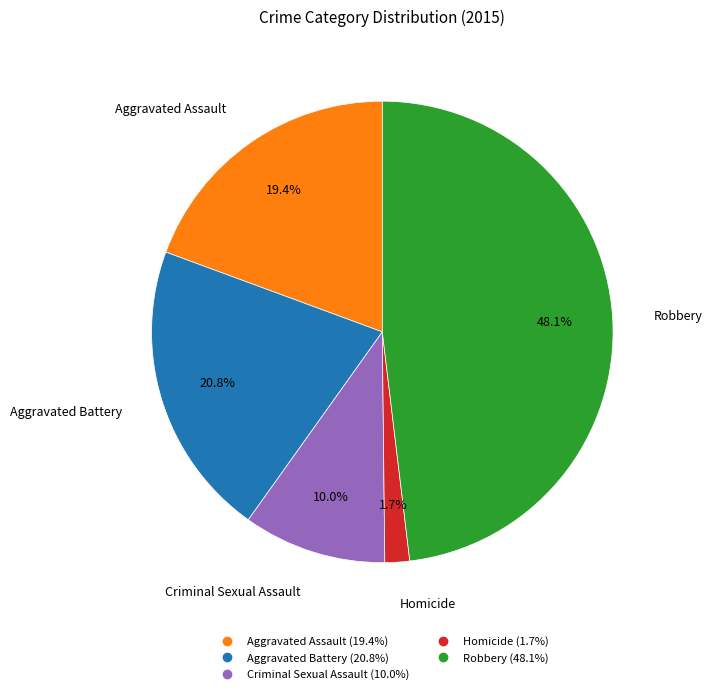

The Aggravated Battery slice represents 21% of the pie. True or false?

True